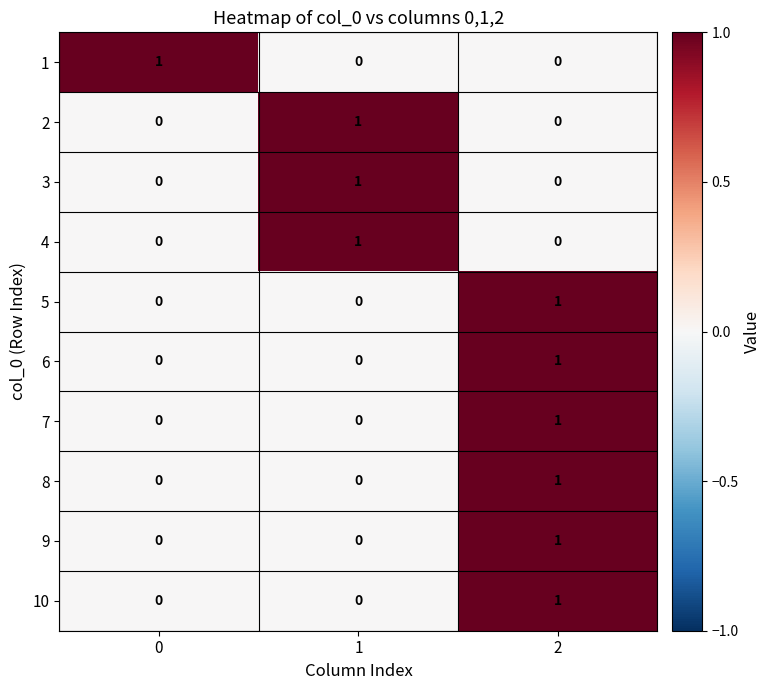

True or false: 2 has a value of 0 at 0.

True